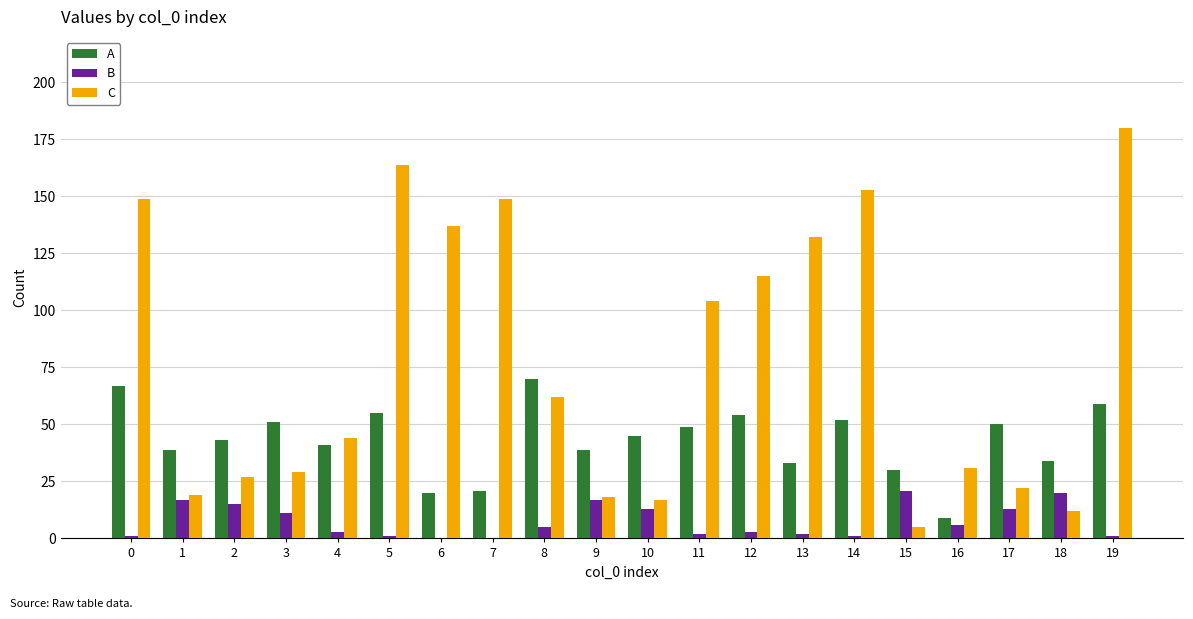

At which category is the sum across all series the highest?

19